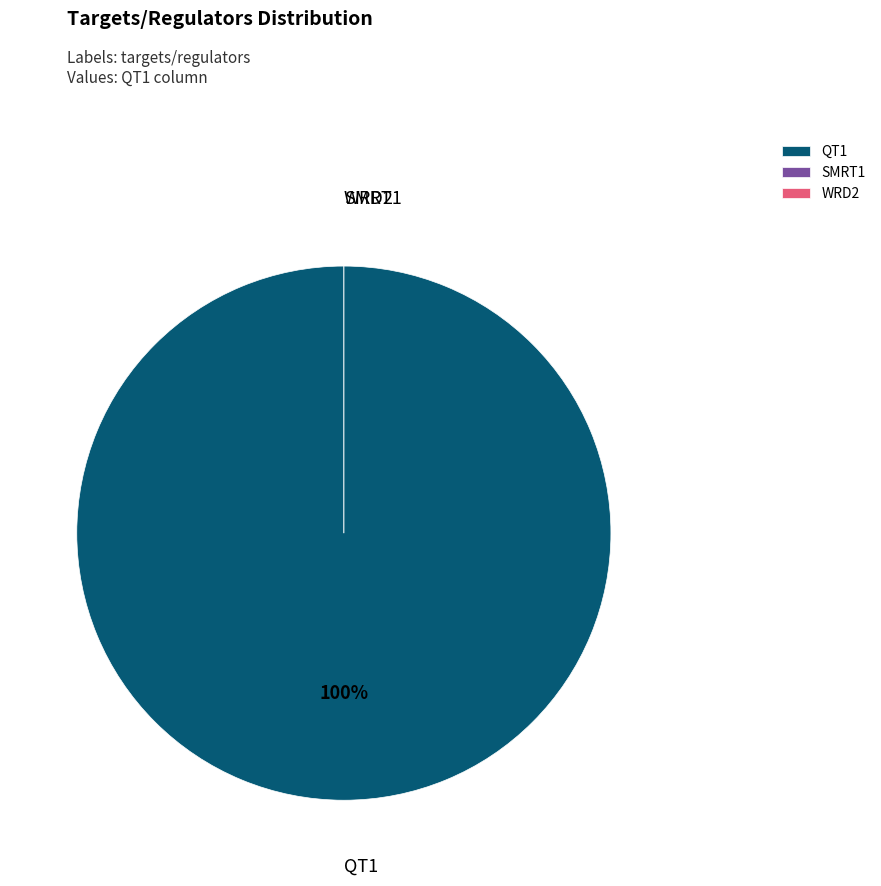

Is there any slice that represents more than half of the pie?

Yes